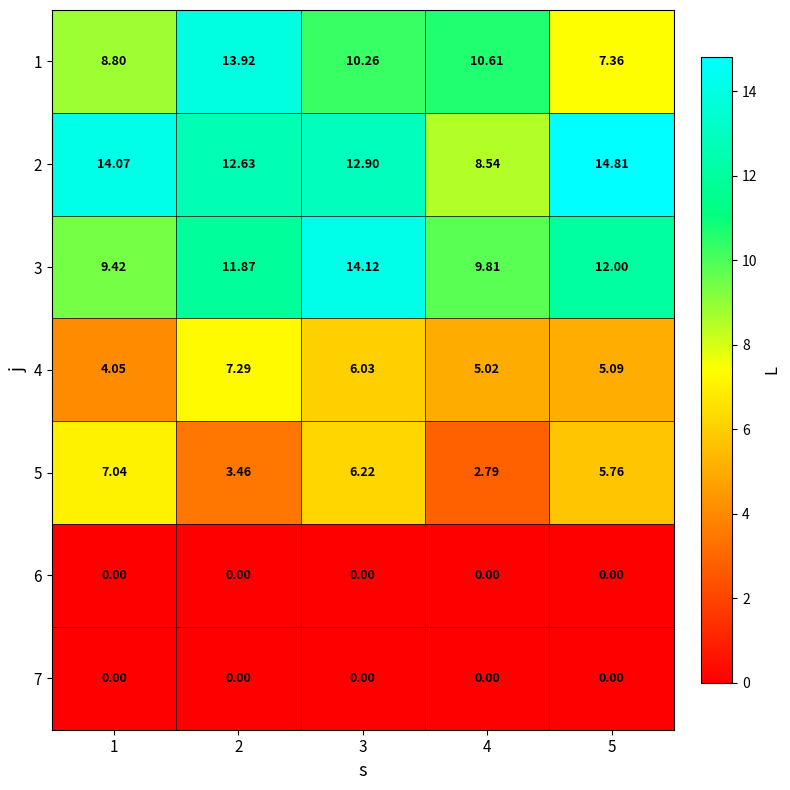

Is the value of 6 at 2 greater than the value of 5 at 3?

No